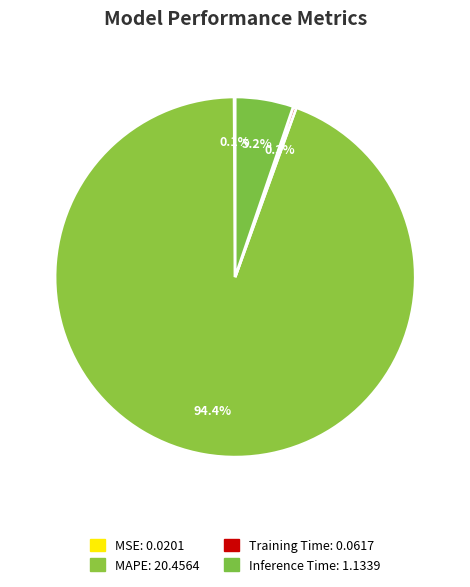

The MSE slice represents 6% of the pie. True or false?

False